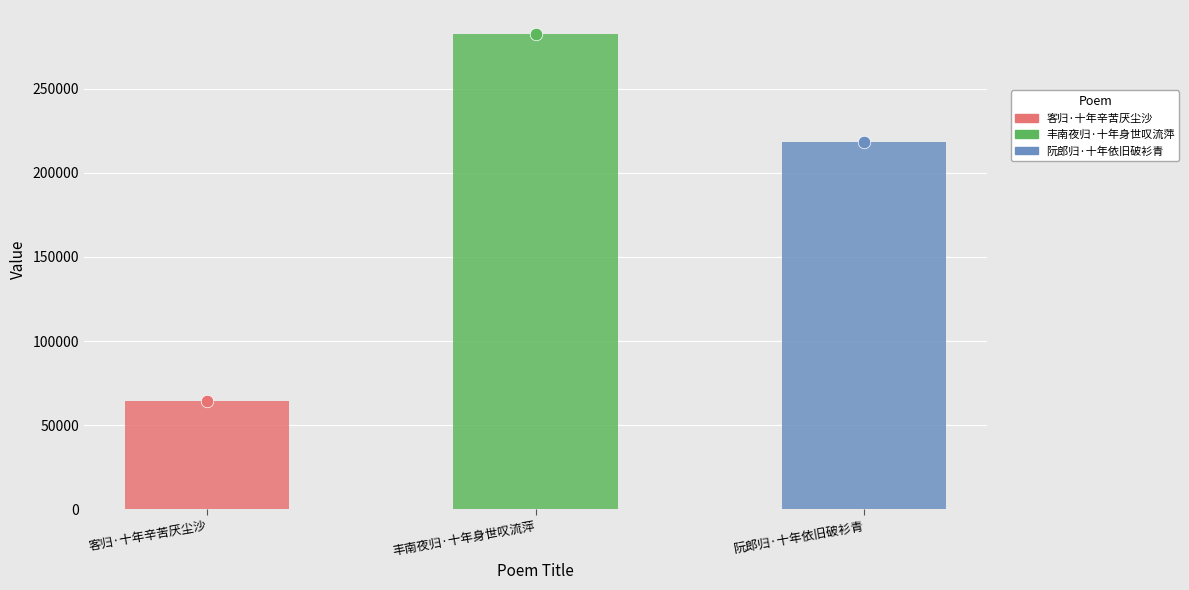

At which category does the chart reach its minimum across all series?

客归·十年辛苦厌尘沙